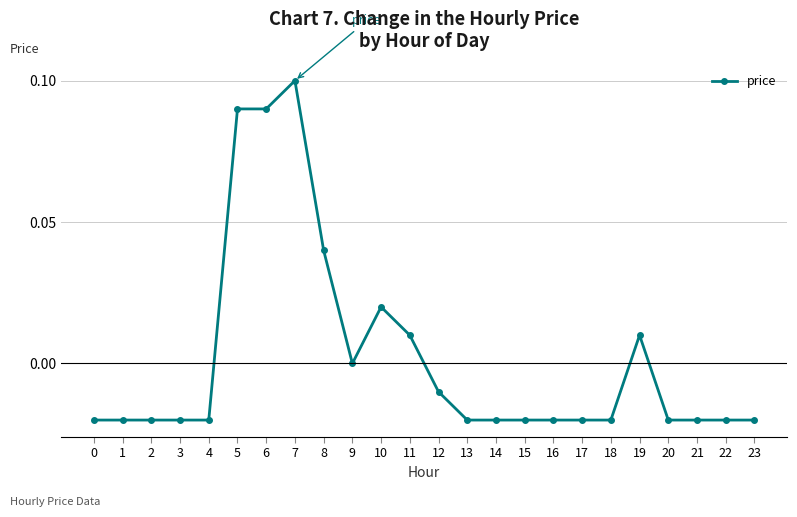

Between 4 and 5, which is larger?

5